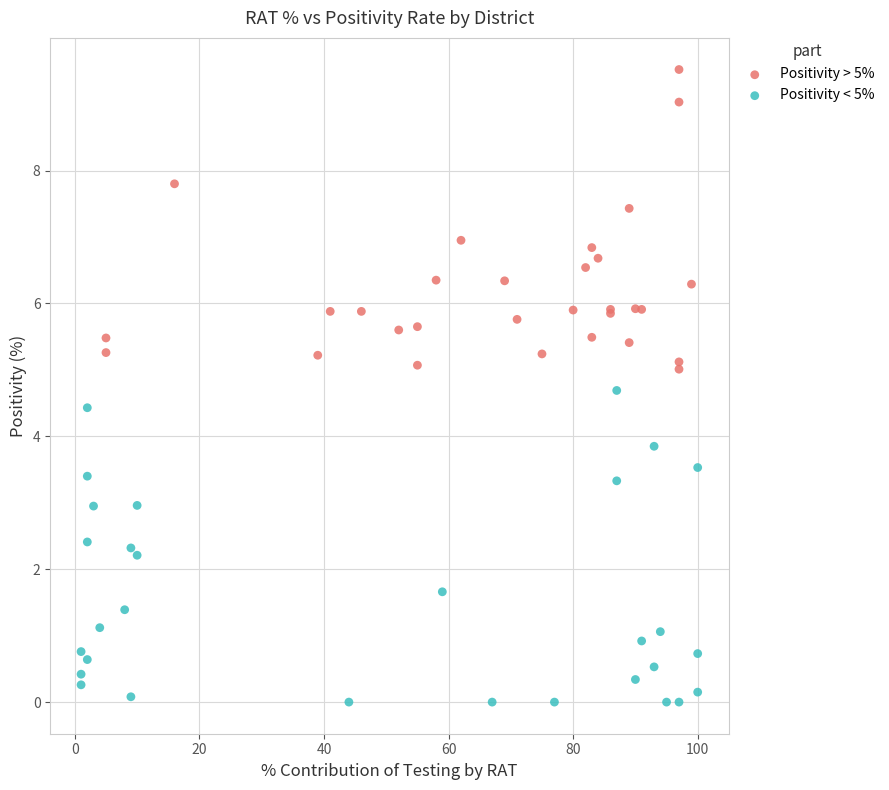

Which series reaches the minimum Y coordinate?

Positivity < 5%